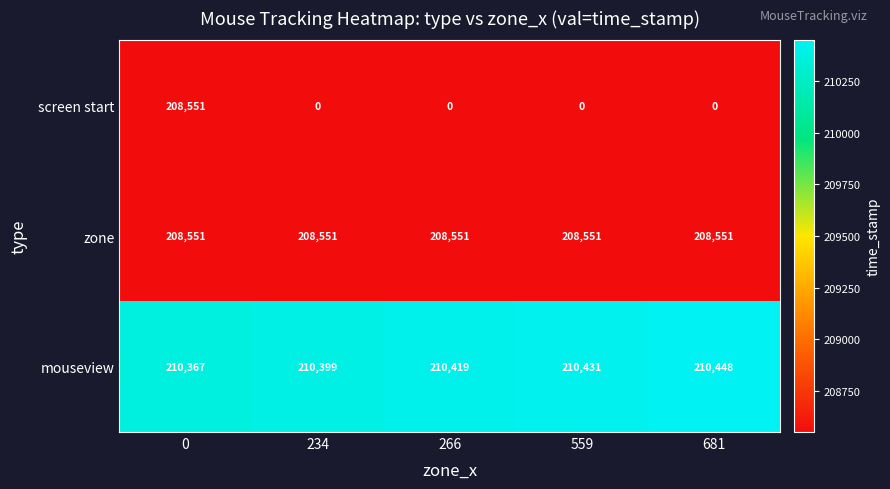

At how many categories does at least one series exceed 147919?

5